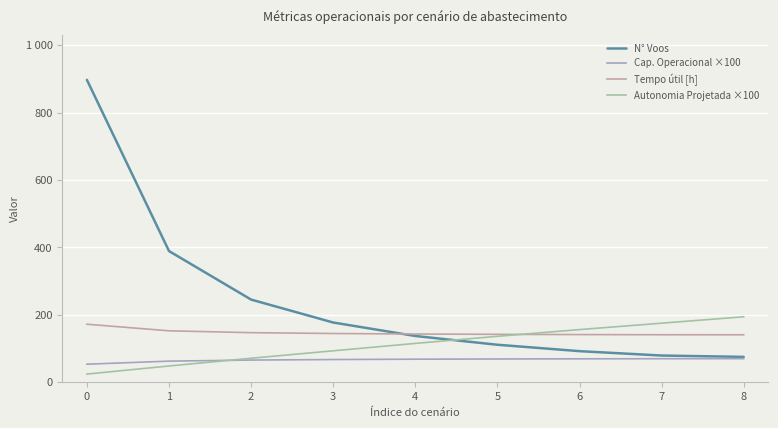

At how many categories does at least one series exceed 34?

9